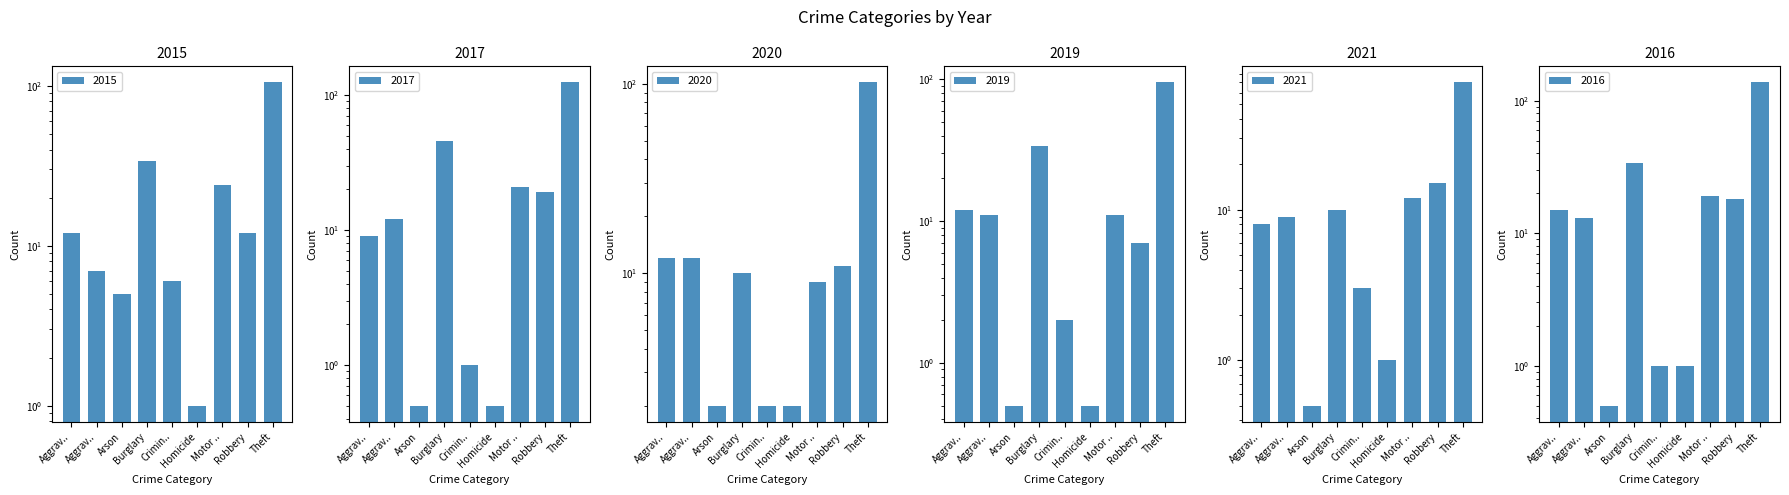

How many values in the 2019 series are below 11?

4